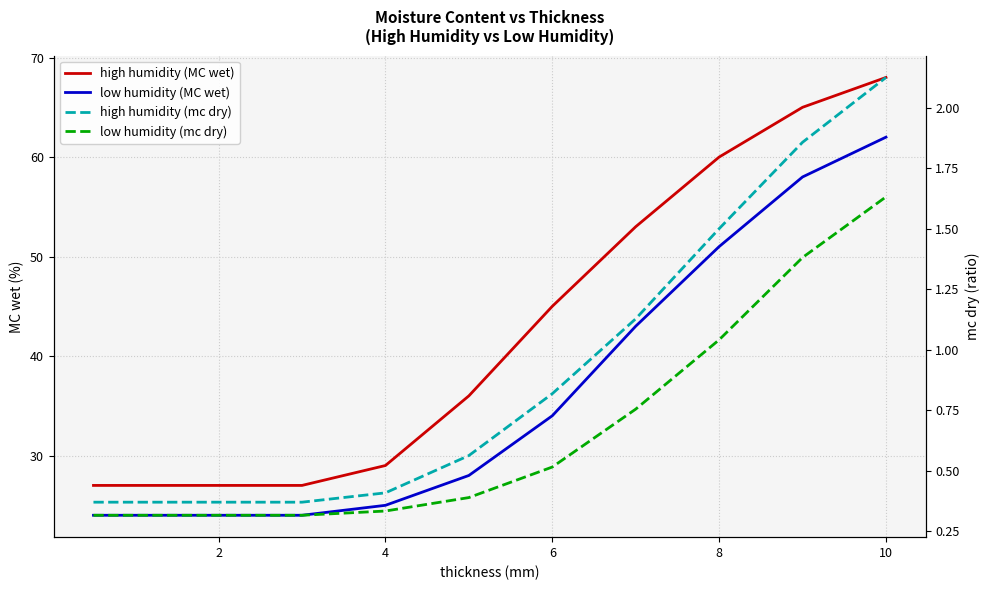

Reading left to right, what are all the values shown in this chart?

high humidity (MC wet): 27.0	27.0	27.0	27.0	29.0	36.0	45.0	53.0	60.0	65.0	68.0
low humidity (MC wet): 24.0	24.0	24.0	24.0	25.0	28.0	34.0	43.0	51.0	58.0	62.0
high humidity (mc dry): 0.4	0.4	0.4	0.4	0.4	0.6	0.8	1.1	1.5	1.9	2.1
low humidity (mc dry): 0.3	0.3	0.3	0.3	0.3	0.4	0.5	0.8	1.0	1.4	1.6